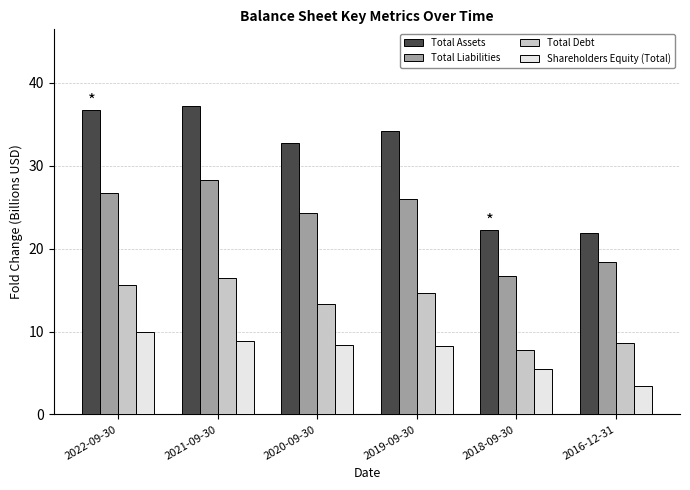

What is the label of the 6th bar from the left?

2016-12-31